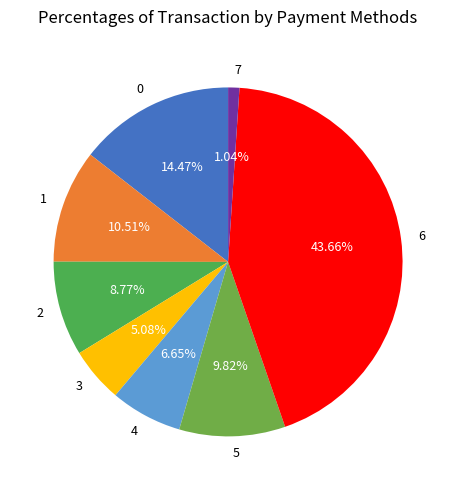

To the nearest percent, what percentage of the pie is 0?

14%